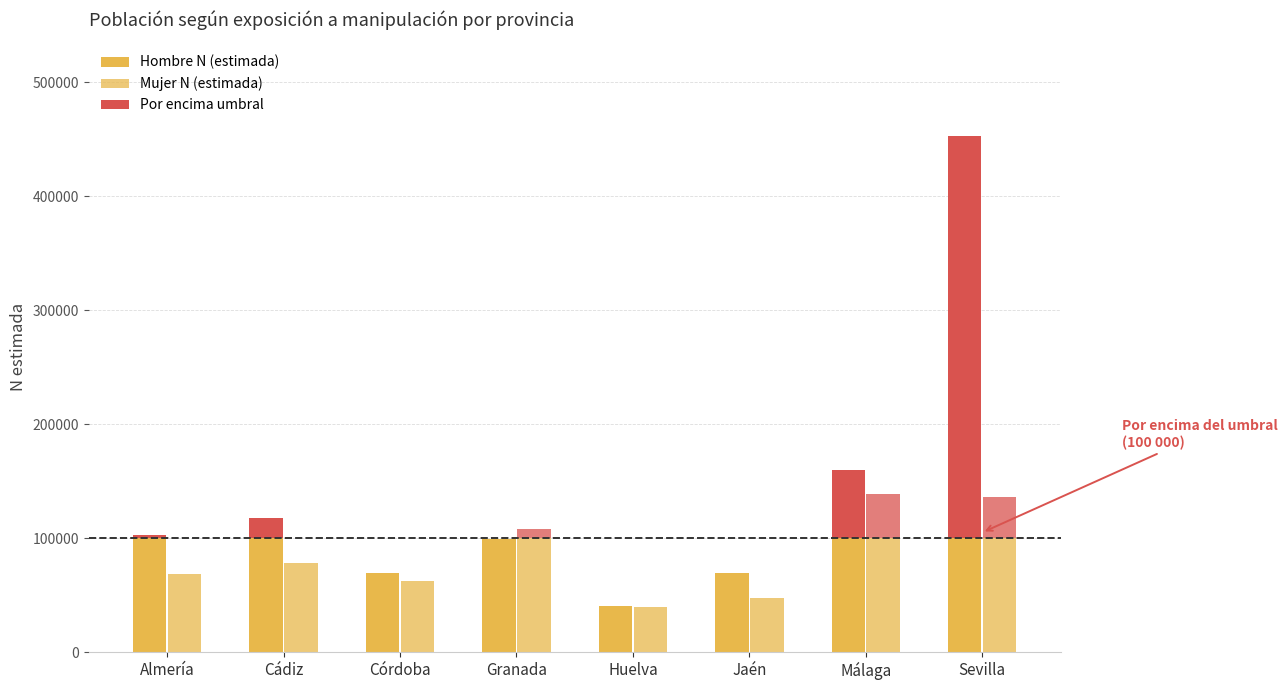

List the series in order of their peak value, highest first.

Hombre N (estimada), Mujer N (estimada)